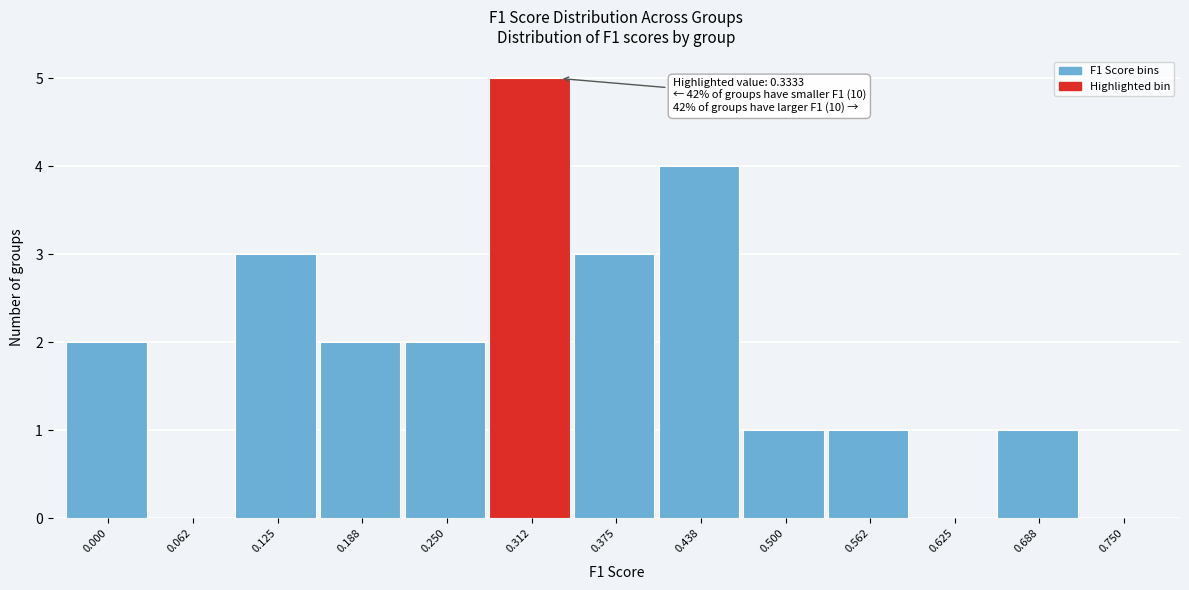

Reading right to left, transcribe all the data shown in this chart.

0.750=0	0.688=1	0.625=0	0.562=1	0.500=1	0.438=4	0.375=3	0.312=5	0.250=2	0.188=2	0.125=3	0.062=0	0.000=2